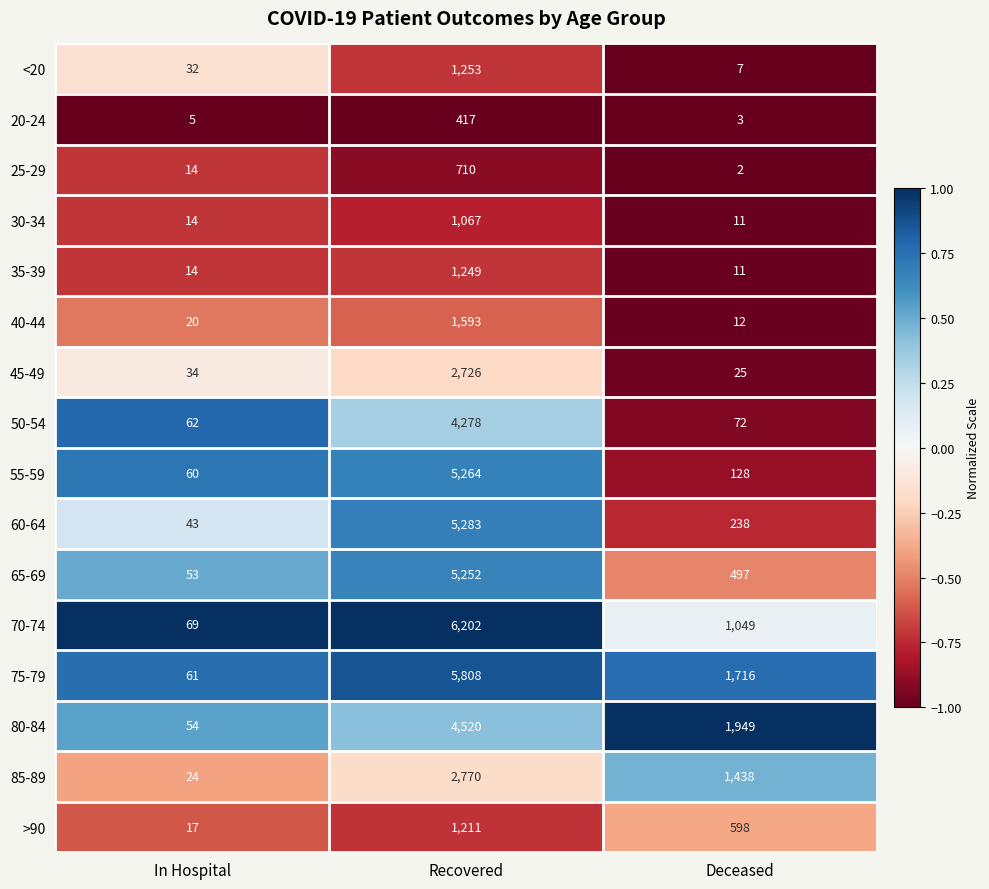

Which series has the largest range (max minus min)?

70-74